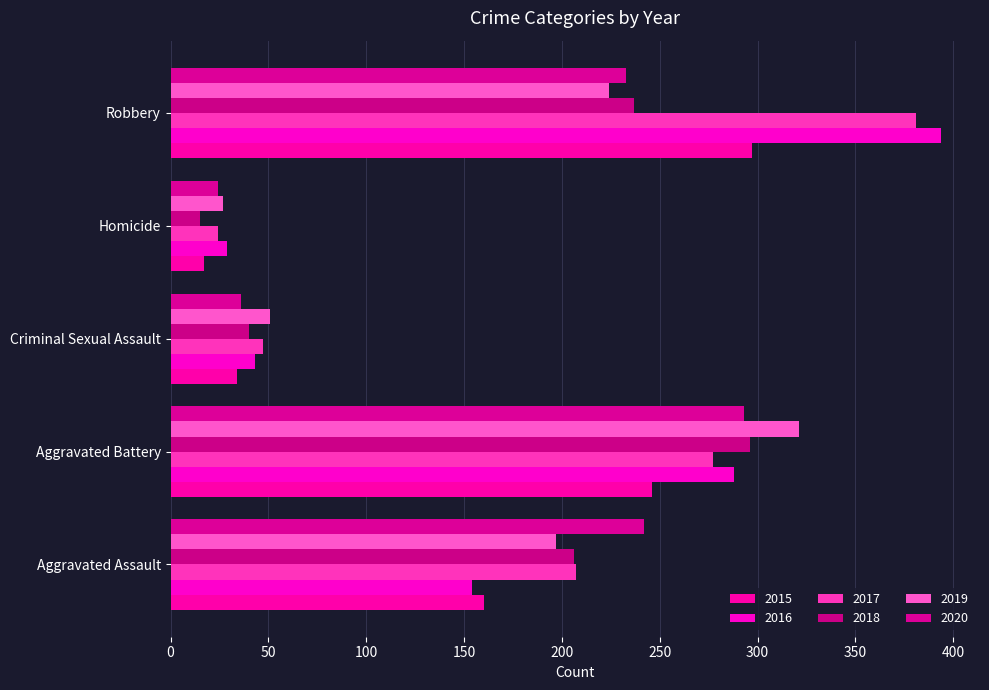

What is the greatest value displayed?

394